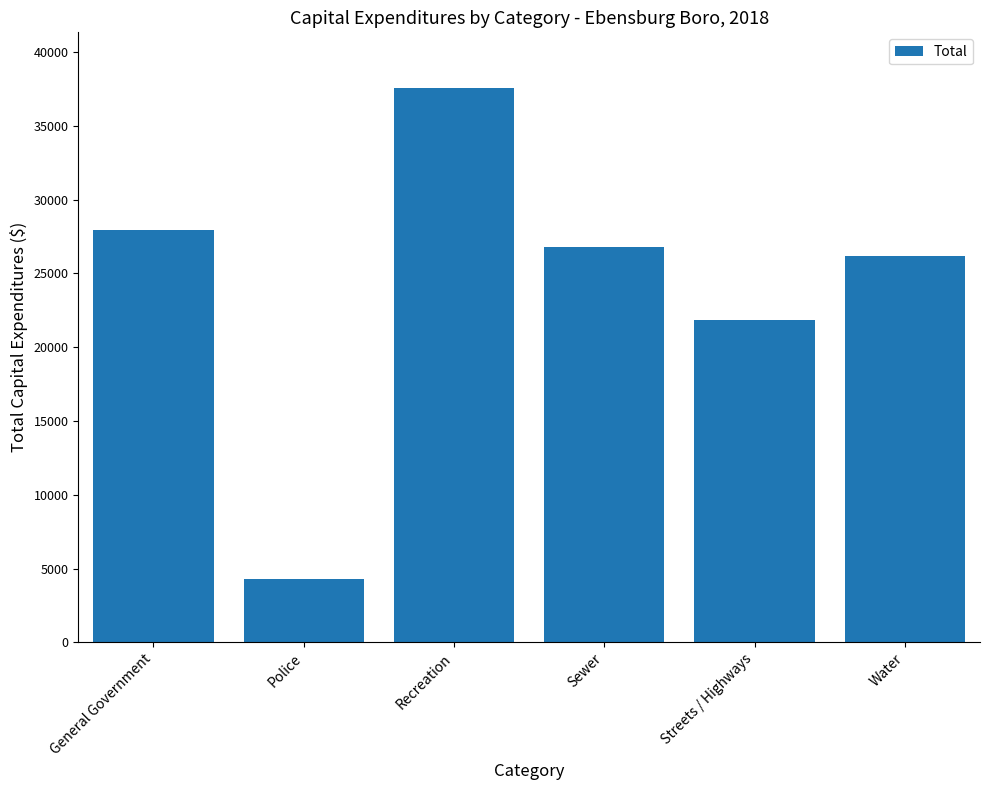

What is the average value?

24106